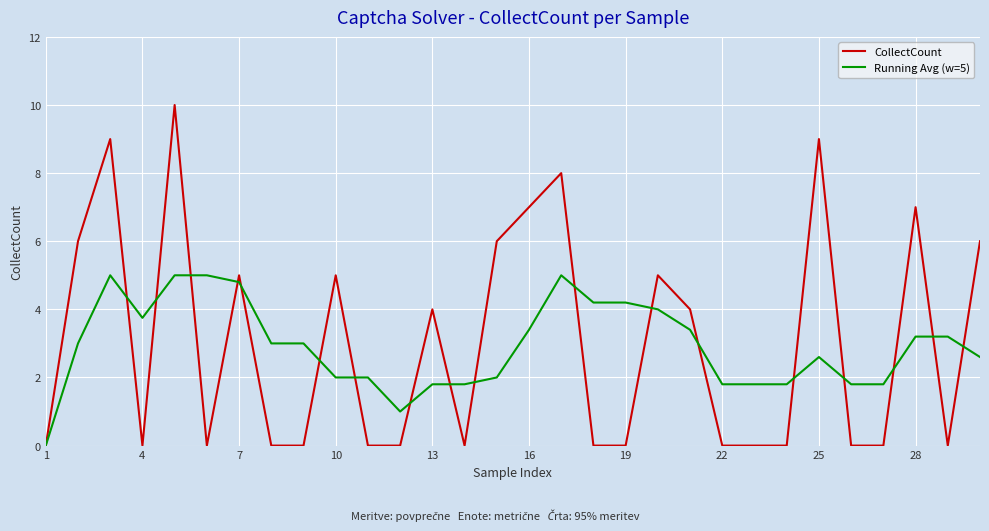

Rank the series by their maximum value, from highest to lowest.

CollectCount, Running Avg (w=5)